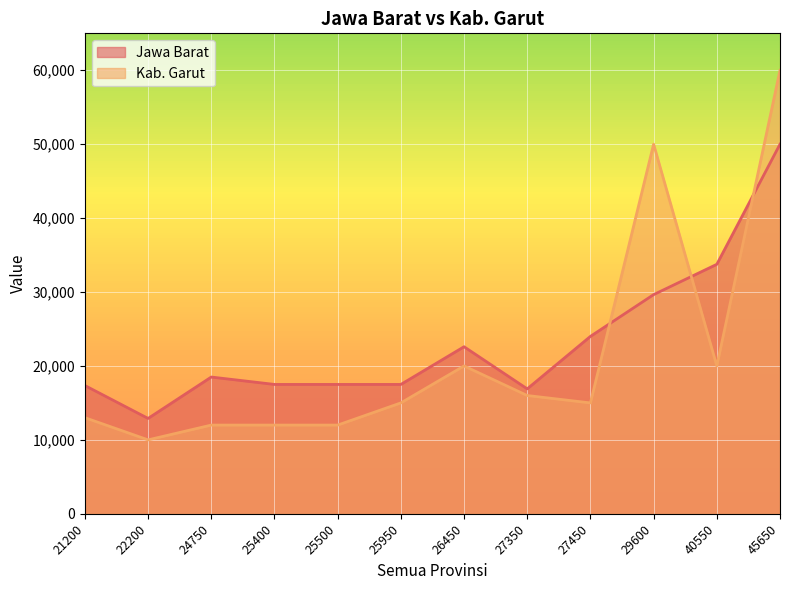

Where do Jawa Barat and Kab. Garut first cross each other?

27450 and 29600